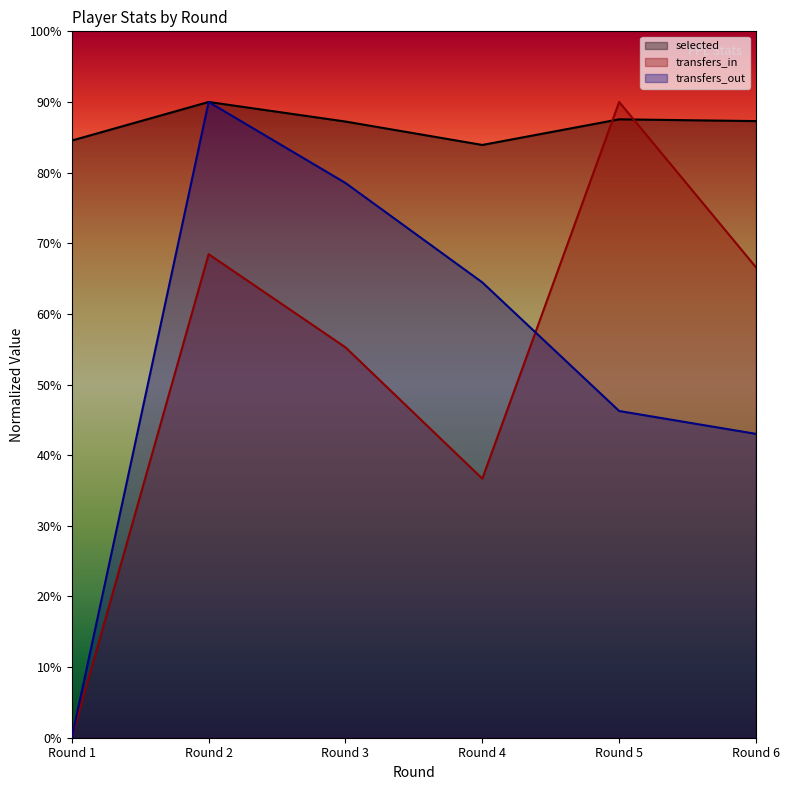

True or false: selected has more than 0 interior local peaks.

True